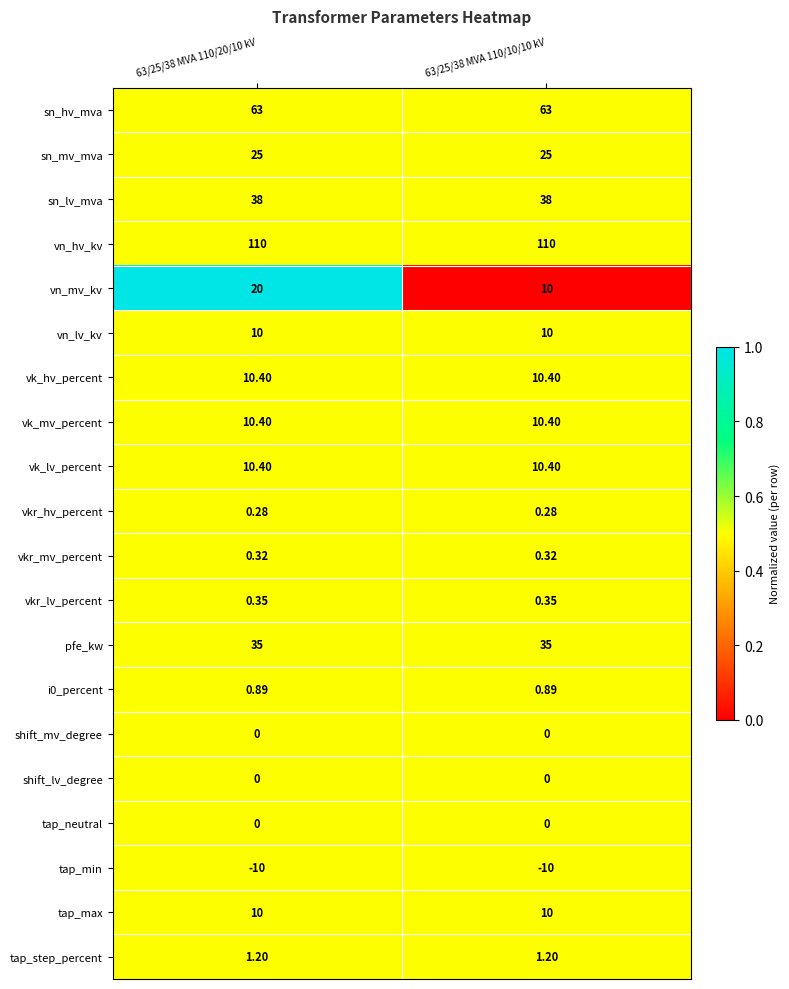

Which series changed the most between 63/25/38 MVA 110/20/10 kV and 63/25/38 MVA 110/10/10 kV?

vn_mv_kv